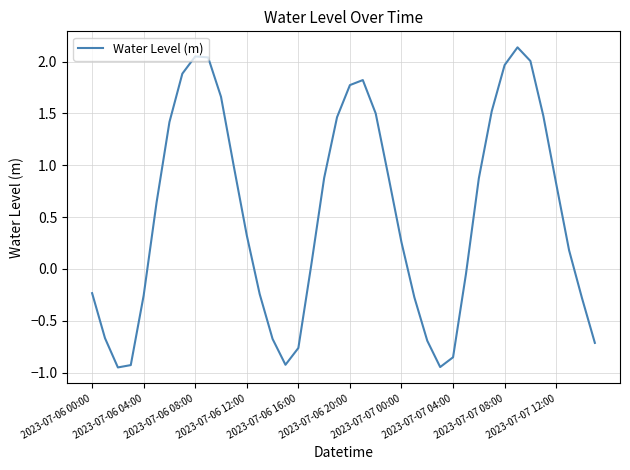

How many lines are shown in the chart?

1